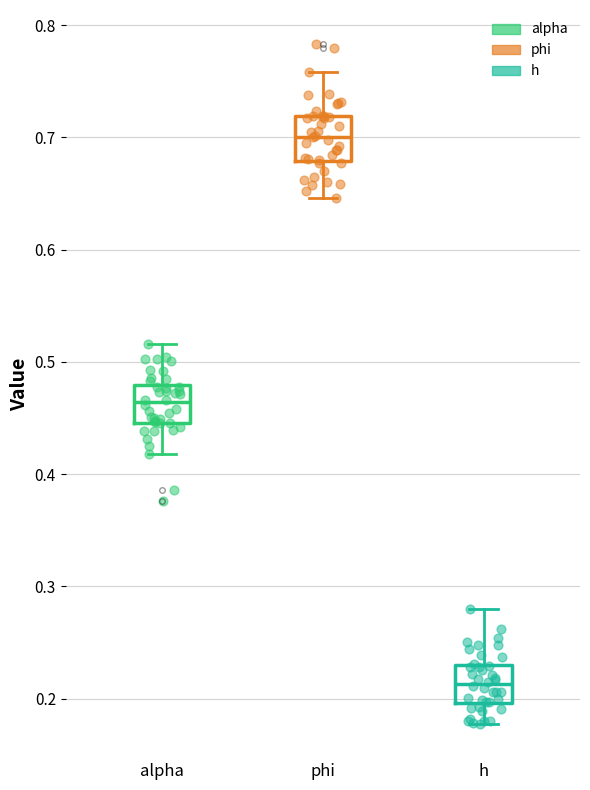

Where does the median line of the box for h sit on the y-axis? The values are not printed on the chart, so give them approximately, as read against the axis.

0.21